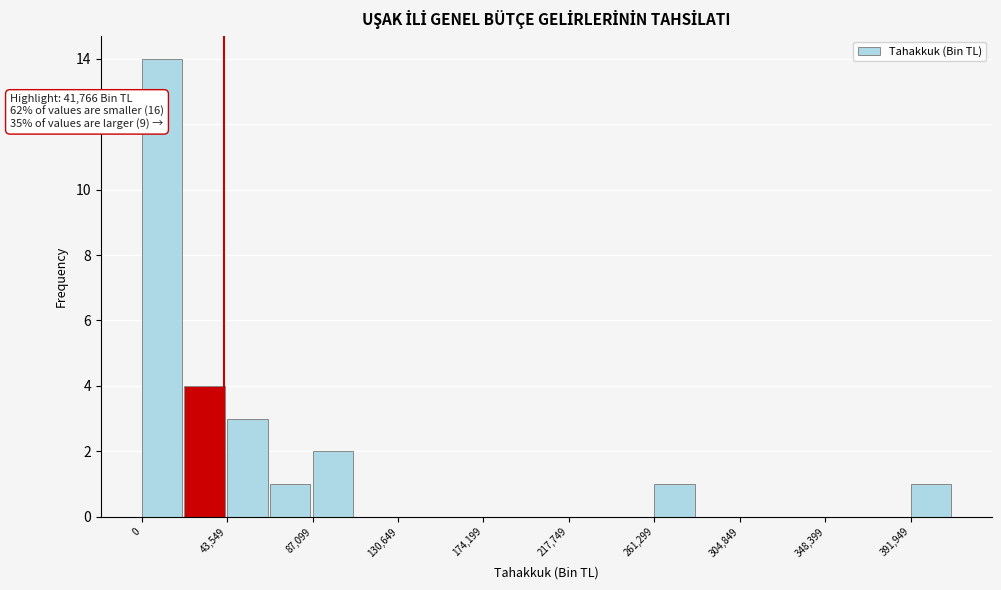

Which range on the x-axis has the tallest bar?

0 to 20000